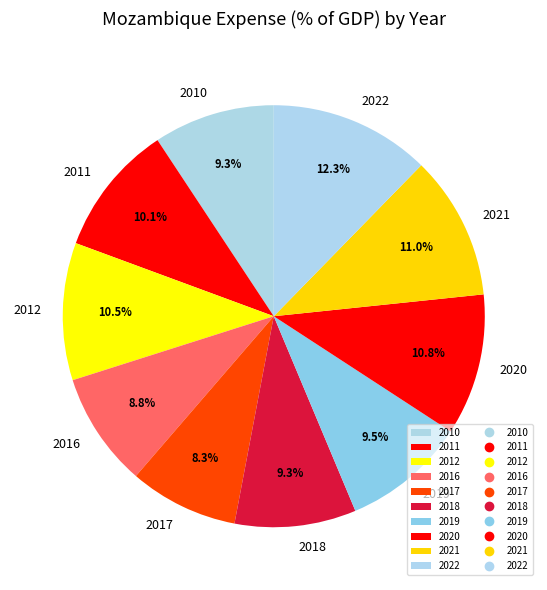

Count the number of slices in the pie.

10